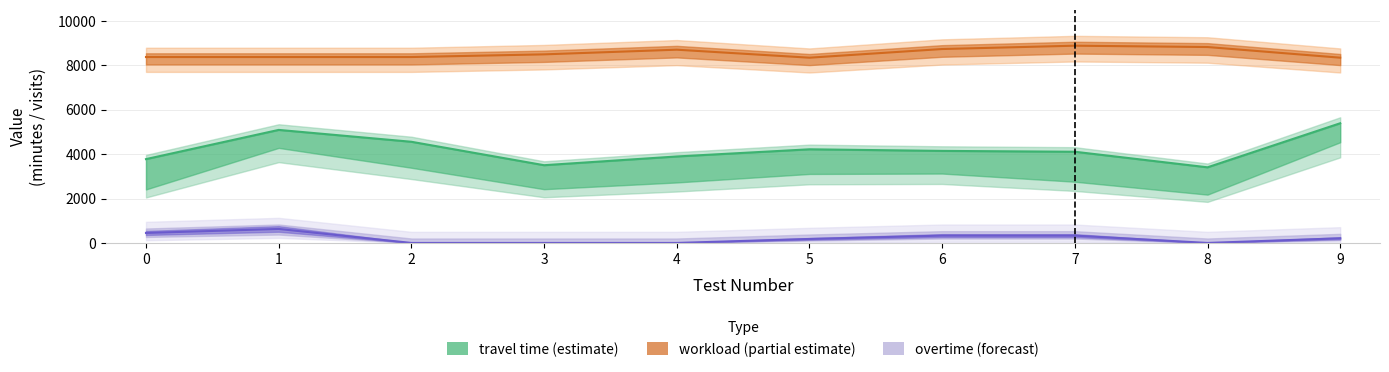

Between 6 and 4, which is larger?

6